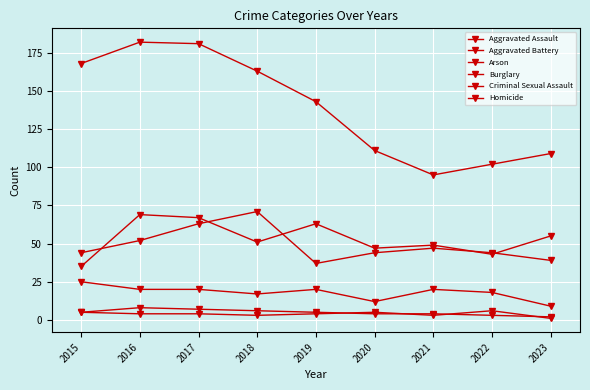

Does the chart have visible grid lines?

Yes